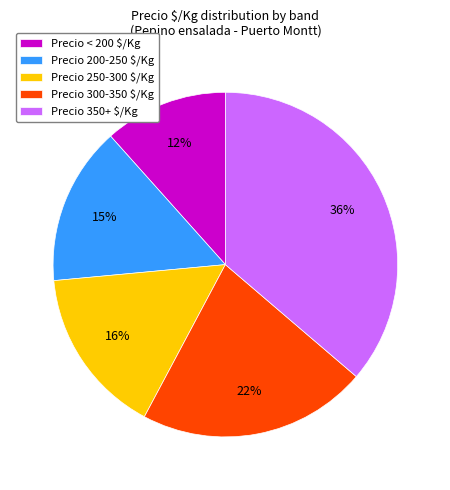

To the nearest percent, what is the average slice percentage?

20%